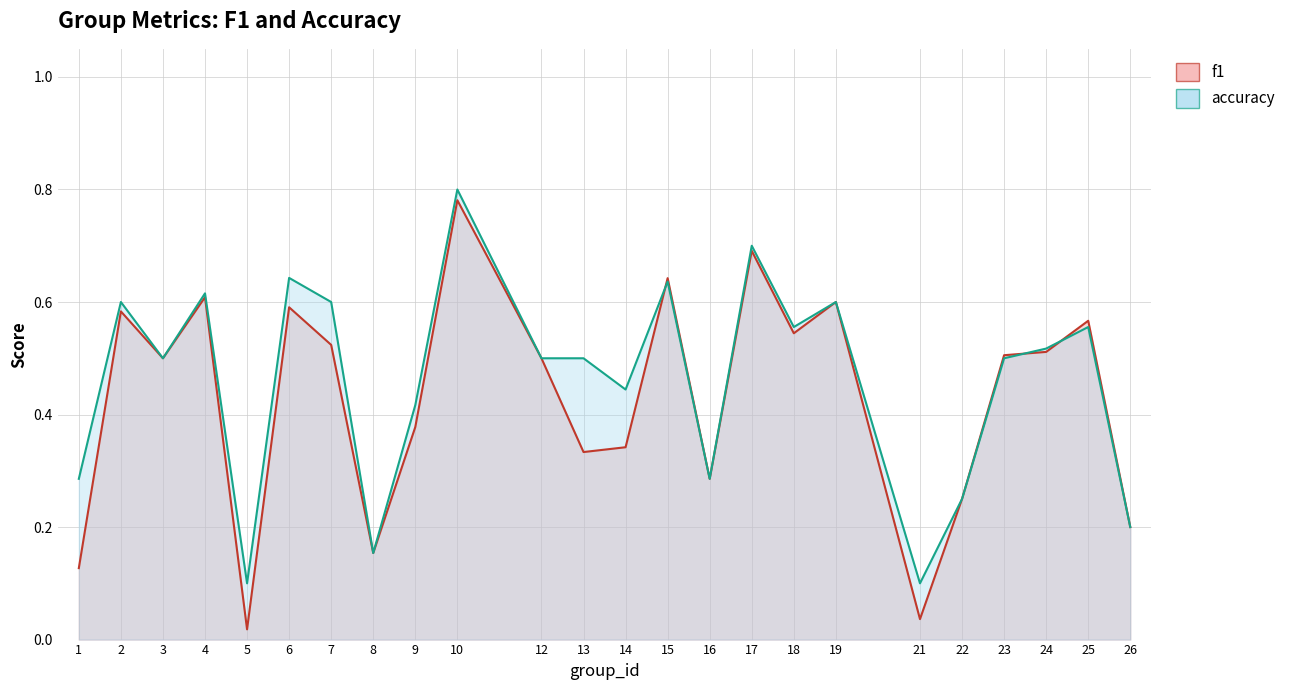

Reading right to left, list all the values displayed in this chart.

f1: 0.2	0.6	0.5	0.5	0.2	0.0	0.6	0.5	0.7	0.3	0.6	0.3	0.3	0.5	0.8	0.4	0.2	0.5	0.6	0.0	0.6	0.5	0.6	0.1
accuracy: 0.2	0.6	0.5	0.5	0.2	0.1	0.6	0.6	0.7	0.3	0.6	0.4	0.5	0.5	0.8	0.4	0.2	0.6	0.6	0.1	0.6	0.5	0.6	0.3